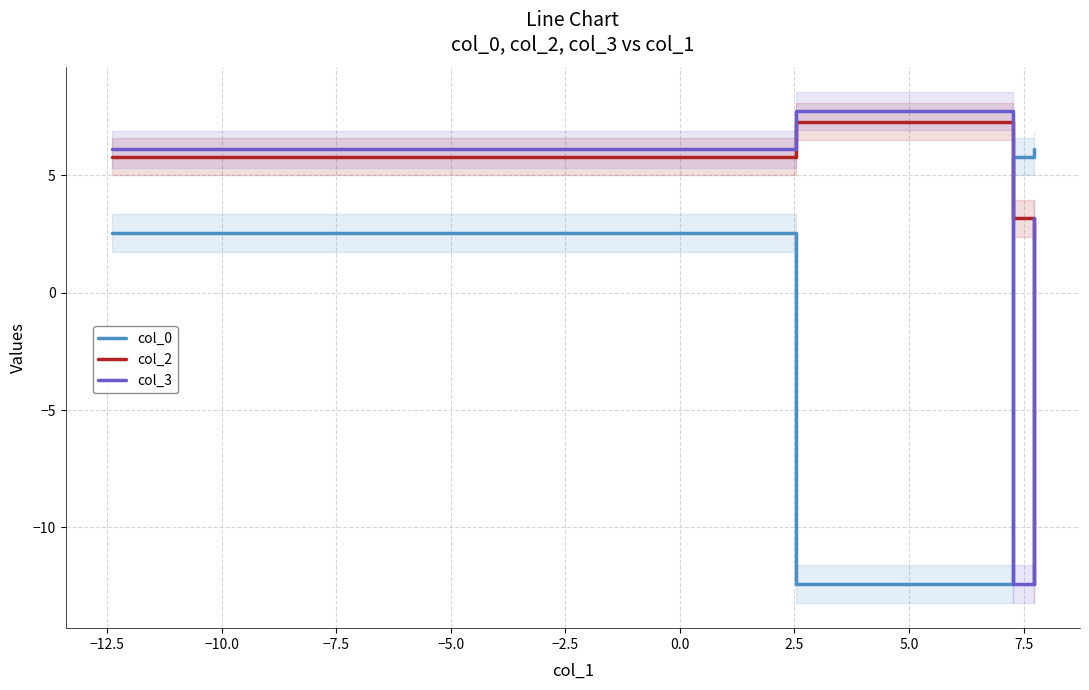

What is the maximum value for col_2?

7.3